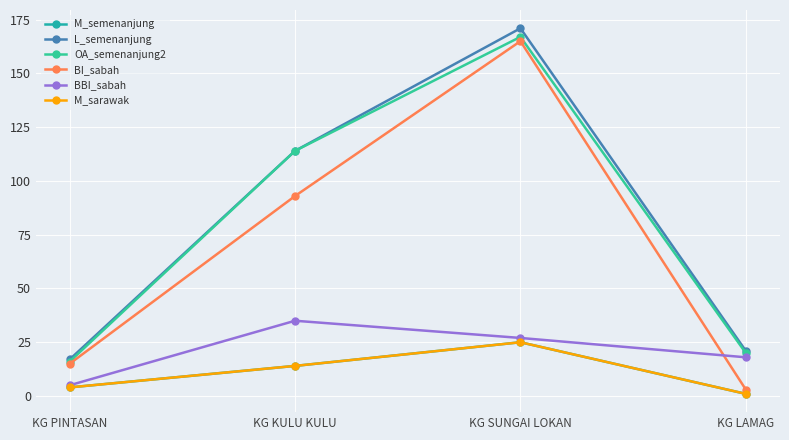

At which label does M_semenanjung reach its peak?

KG SUNGAI LOKAN